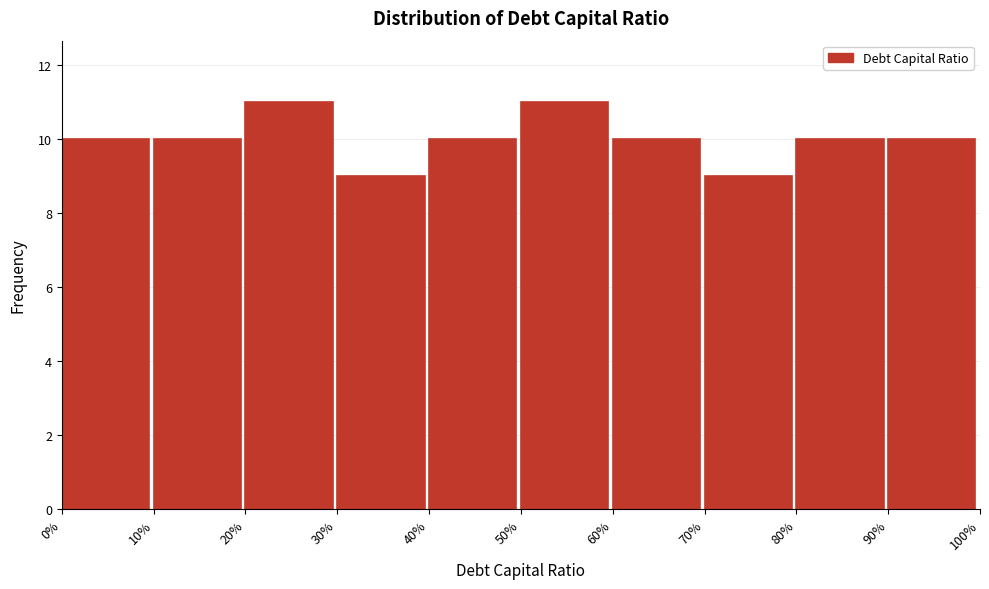

Reading left to right, transcribe all the data shown in this chart.

0%=10	10%=10	20%=11	30%=9	40%=10	50%=11	60%=10	70%=9	80%=10	90%=10